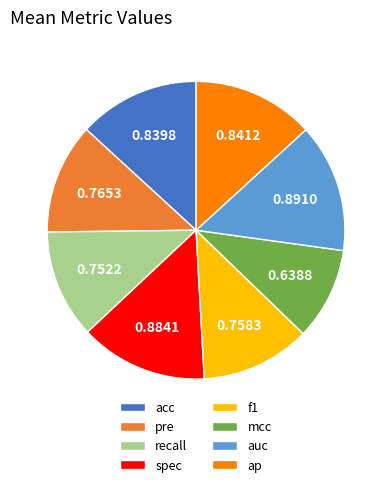

Do spec and ap together represent more than half of the pie?

No